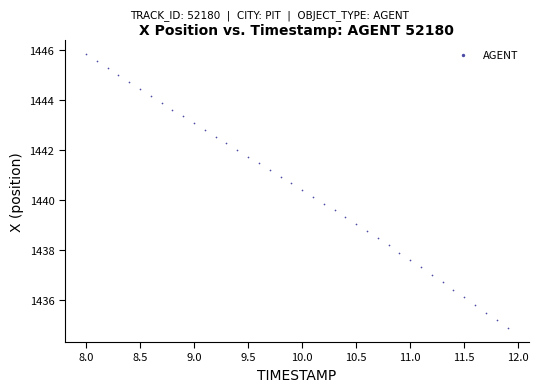

What is the range of X values (max minus min)?

3.9